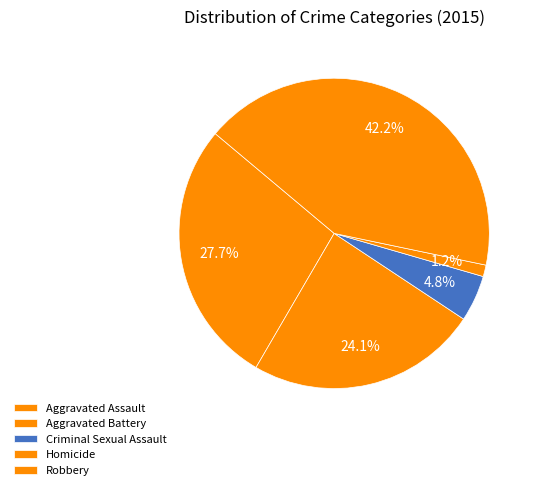

To the nearest percent, what percentage of the pie is Aggravated Assault?

28%